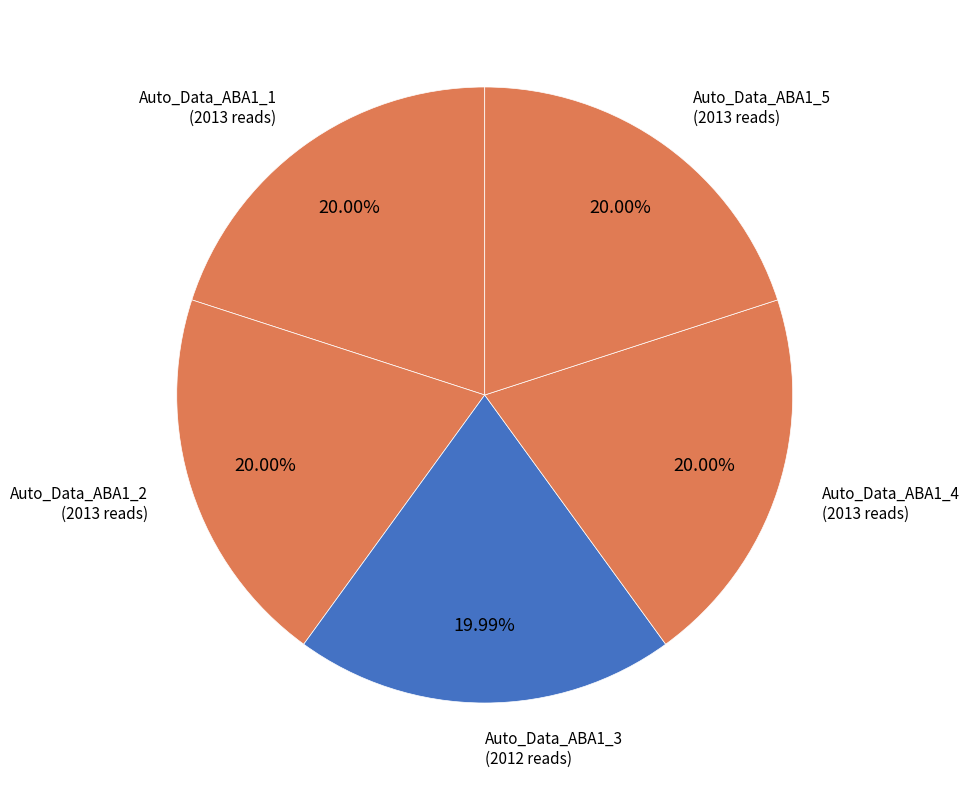

What percentage is the Auto_Data_ABA1_2 slice, to the nearest percent?

20%